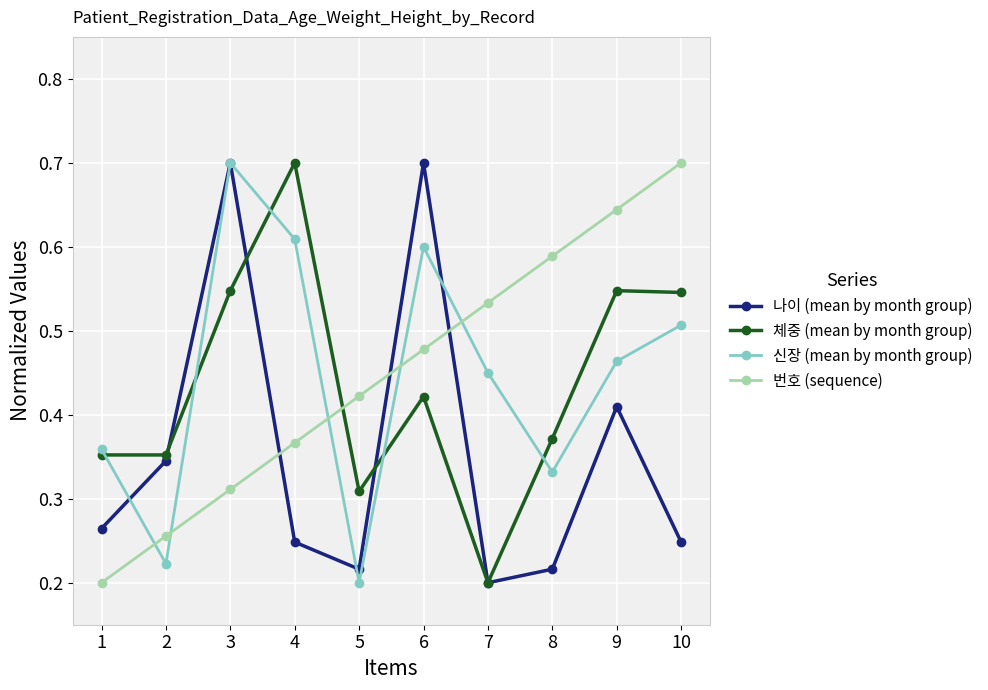

What are all the series names shown in the legend?

나이 (mean by month group), 체중 (mean by month group), 신장 (mean by month group), 번호 (sequence)